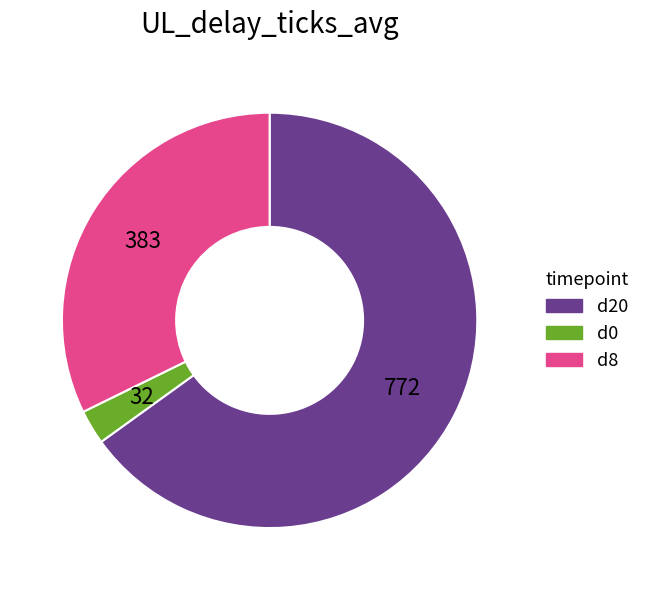

Does any single category account for the majority?

Yes